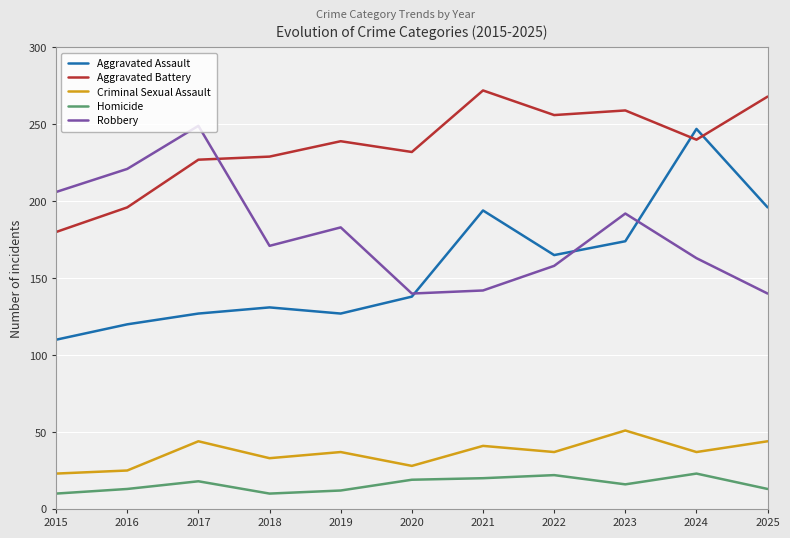

The value of Robbery at 2018 is 171. True or false?

True